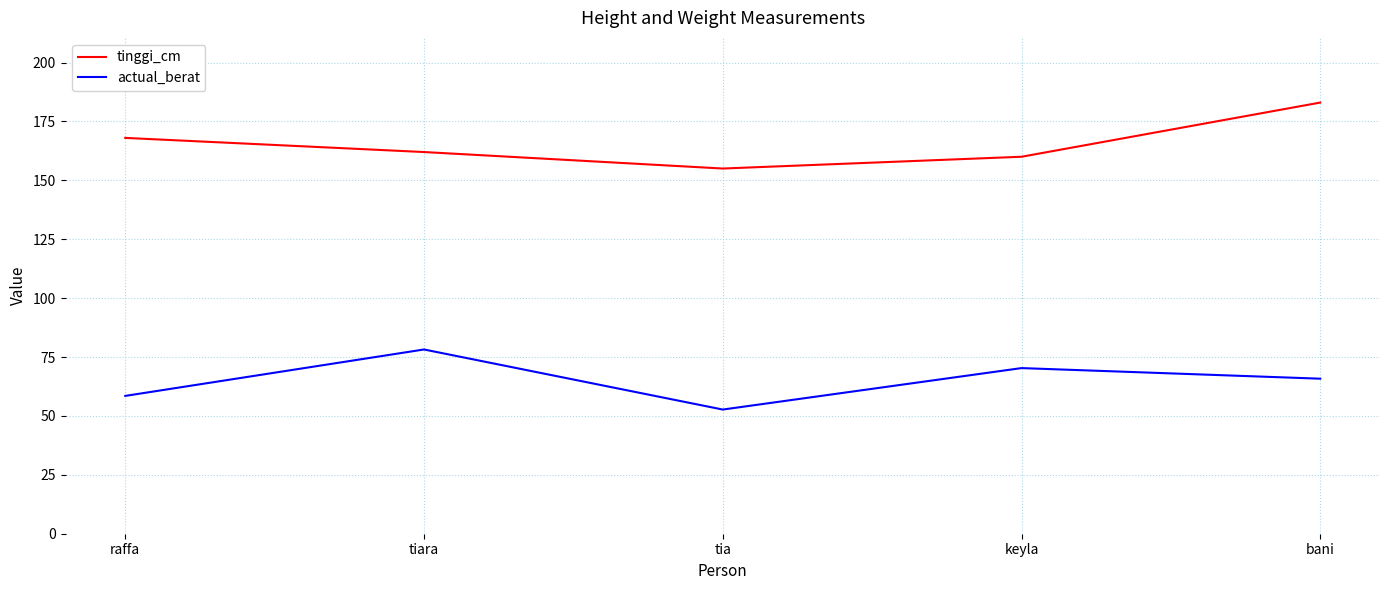

The tinggi_cm series shows 155.0 at tia. True or false?

True